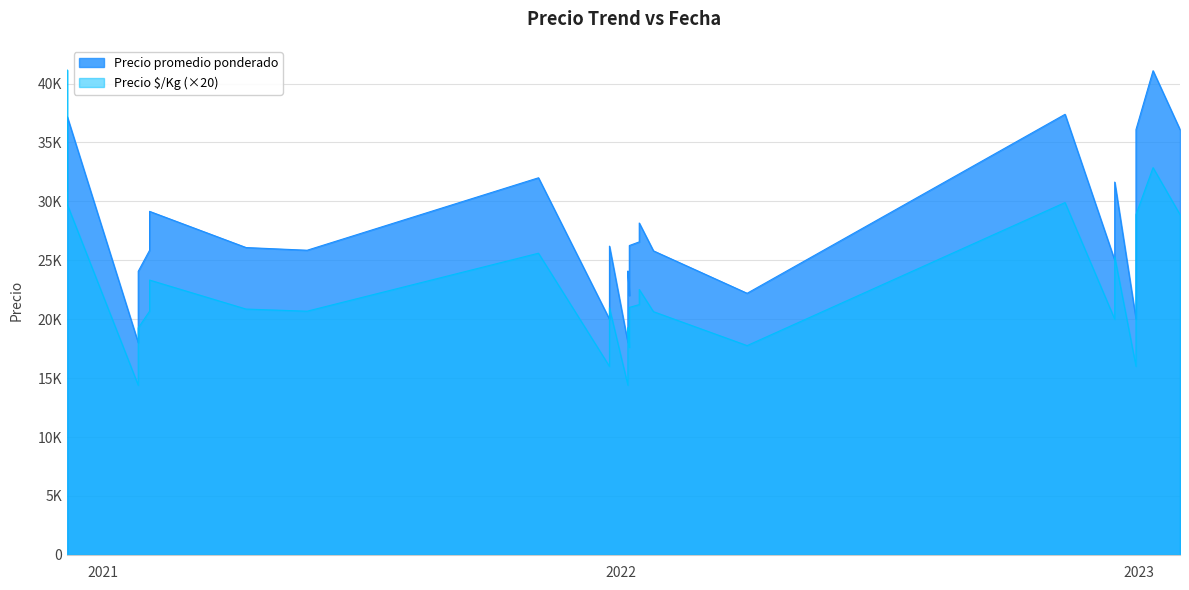

What is the sum of all Precio $/Kg values?

43771